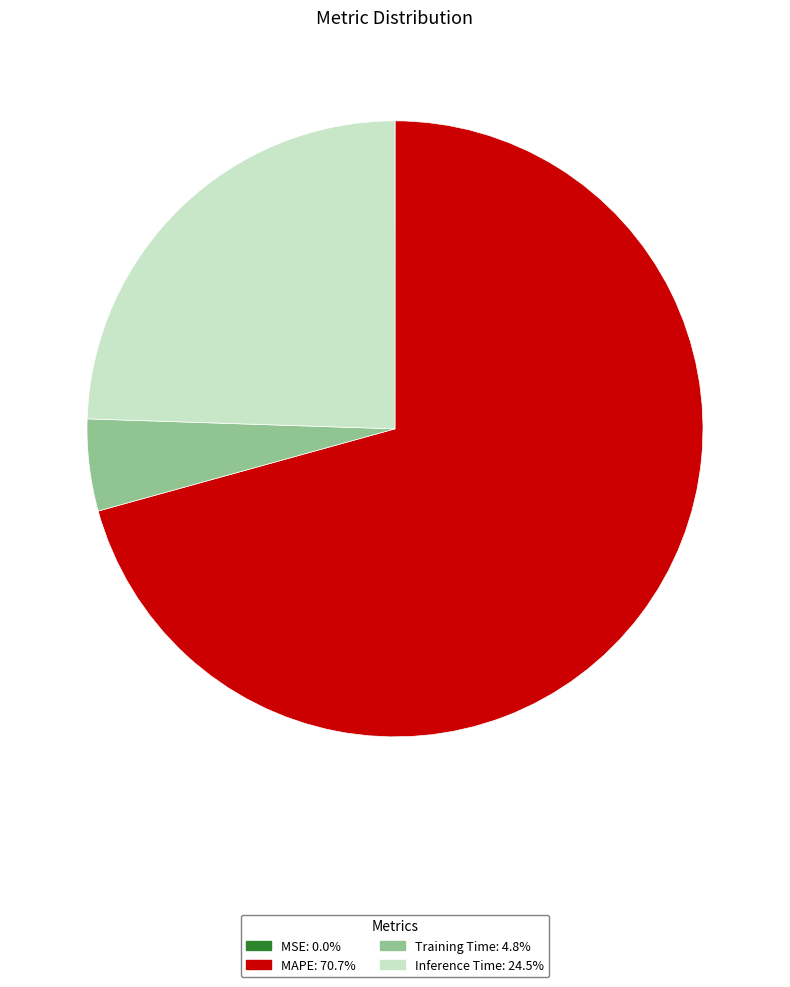

Does any single category account for the majority?

Yes